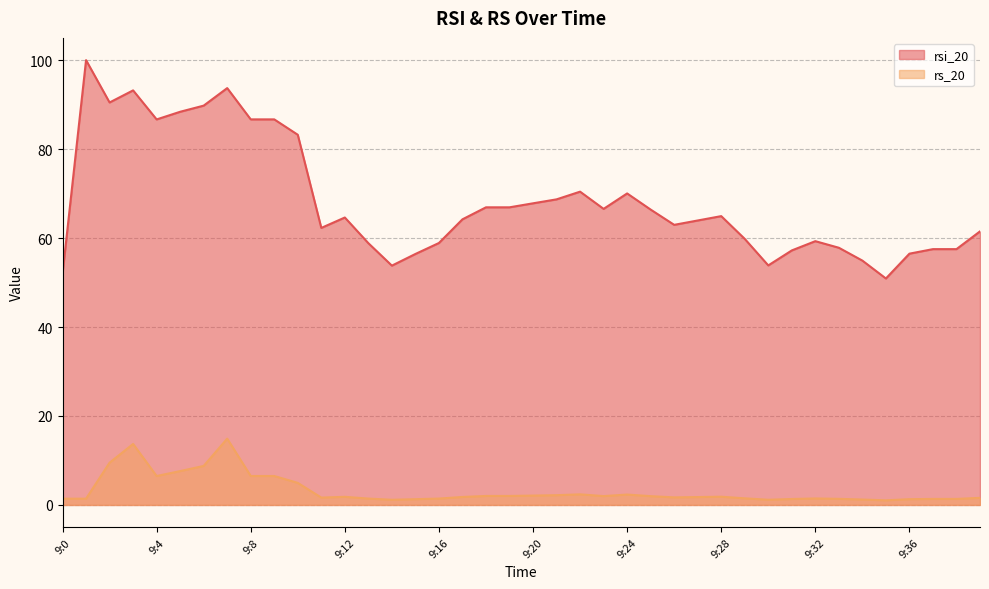

True or false: rsi_20 has a value of 59.8 at 9:29.

True